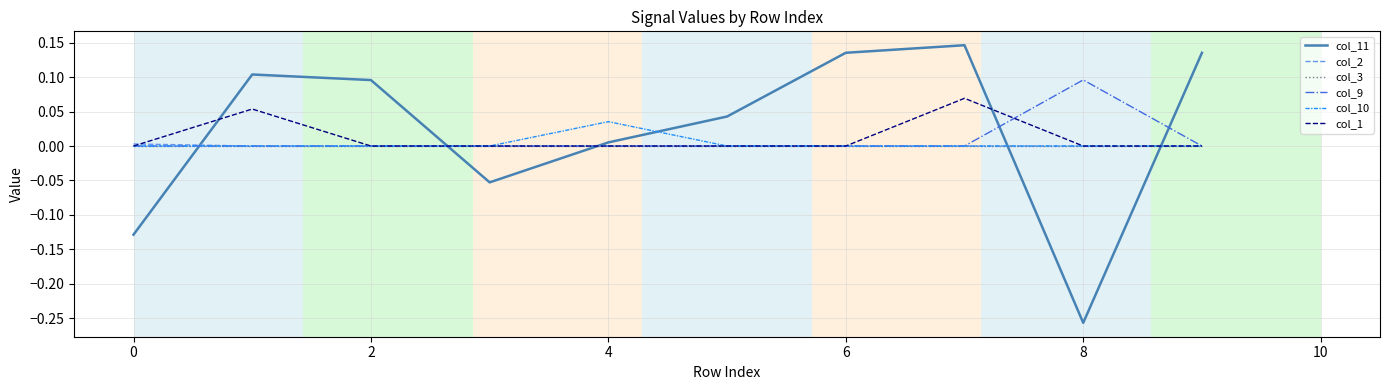

How many categories are shown in the chart?

10